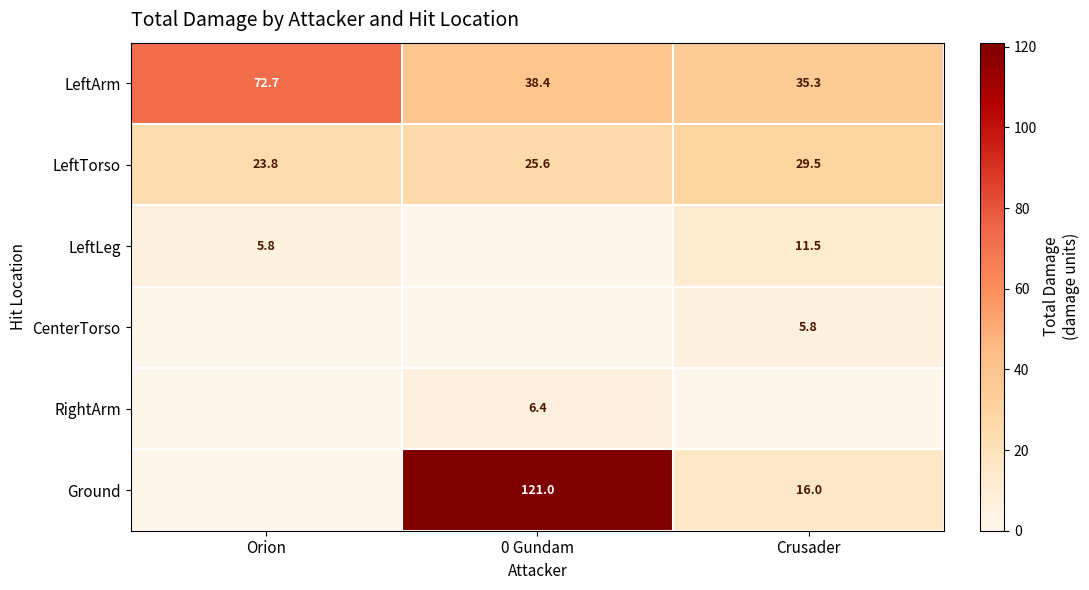

How many distinct data groups are displayed?

6